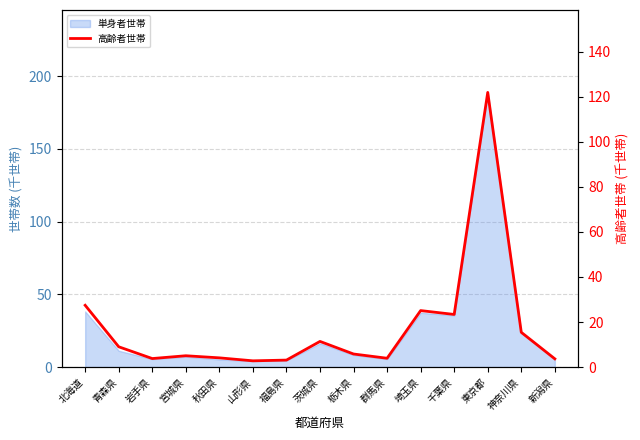

What is the label of the 7th point from the right?

栃木県